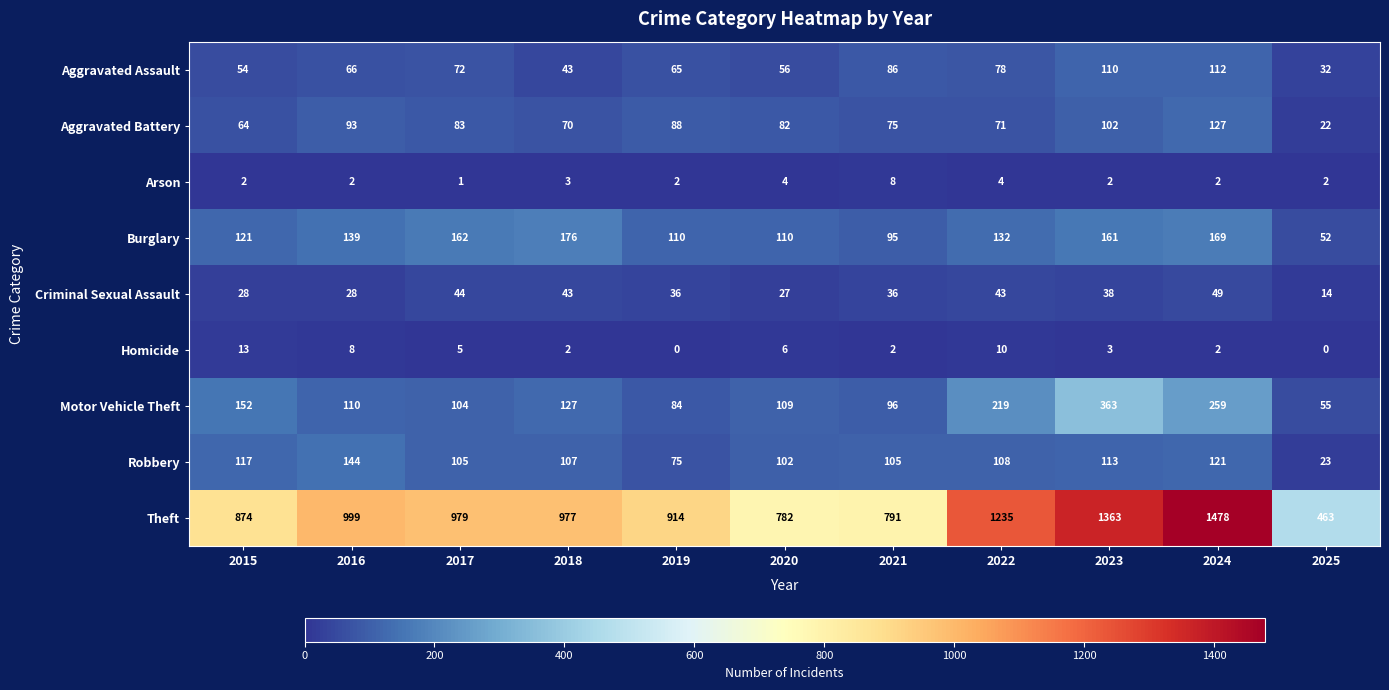

The Aggravated Battery series shows 25 at 2015. True or false?

False